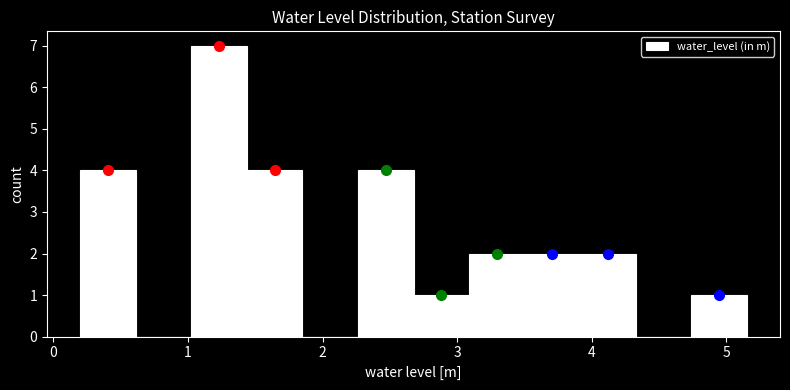

Reading left to right, transcribe this chart: for each bar, give the range it covers on the x-axis and its height. Neither the bar edges nor the heights are printed on the chart, so give them approximately, as read against the axes.

0.2 to 0.6: 4
0.6 to 1.0: 0
1.0 to 1.4: 7
1.4 to 1.9: 4
1.9 to 2.3: 0
2.3 to 2.7: 4
2.7 to 3.1: 1
3.1 to 3.5: 2
3.5 to 3.9: 2
3.9 to 4.3: 2
4.3 to 4.7: 0
4.7 to 5.2: 1